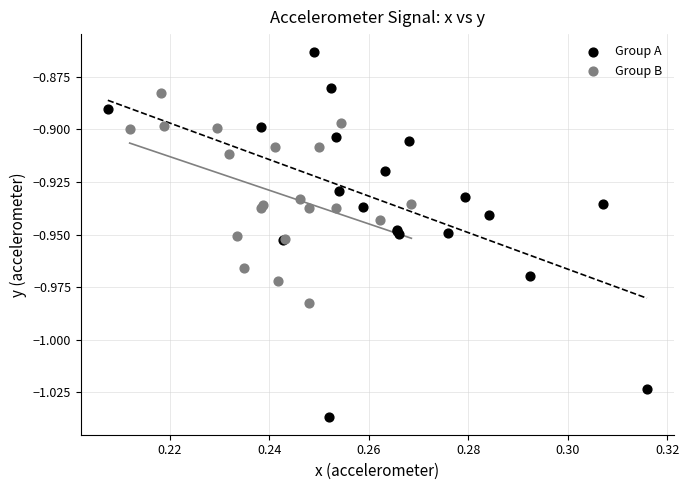

Which series contains the highest Y value?

Group A